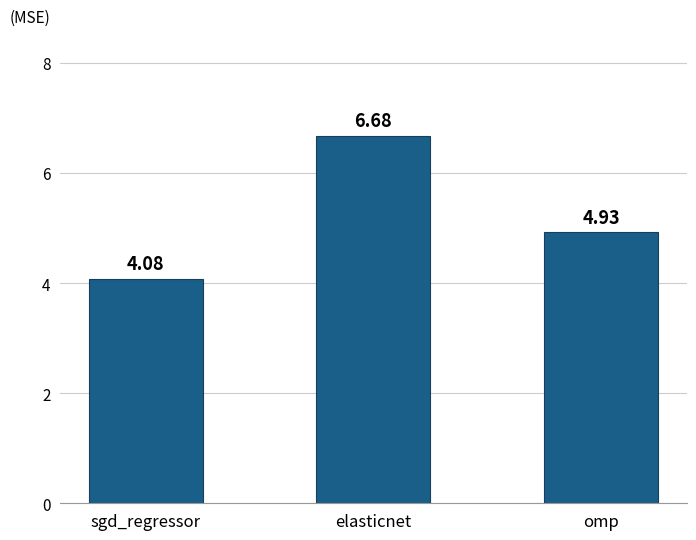

What position from the right is elasticnet?

2